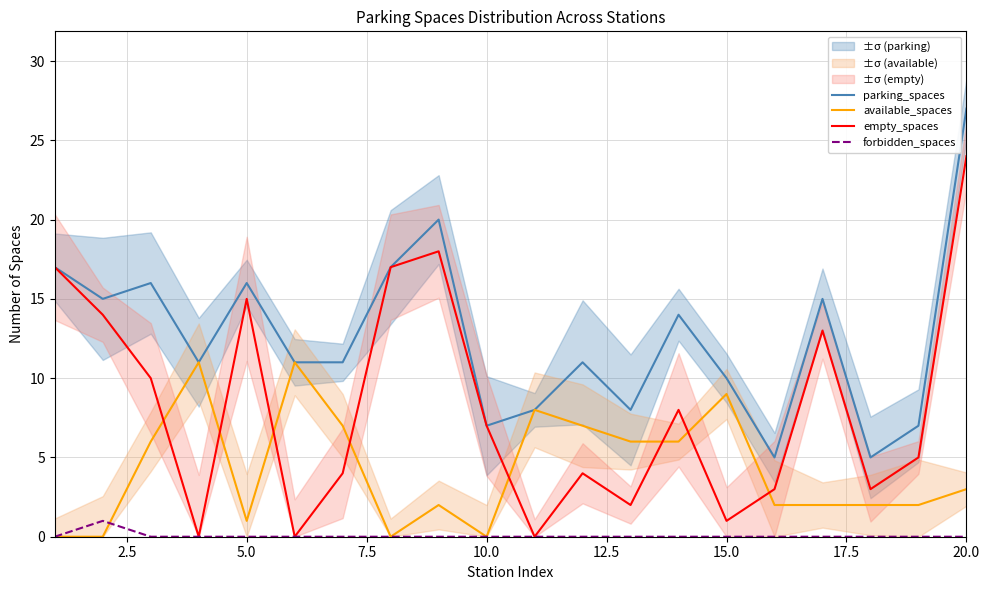

List the series in order of their overall mean, highest first.

parking_spaces, empty_spaces, available_spaces, forbidden_spaces